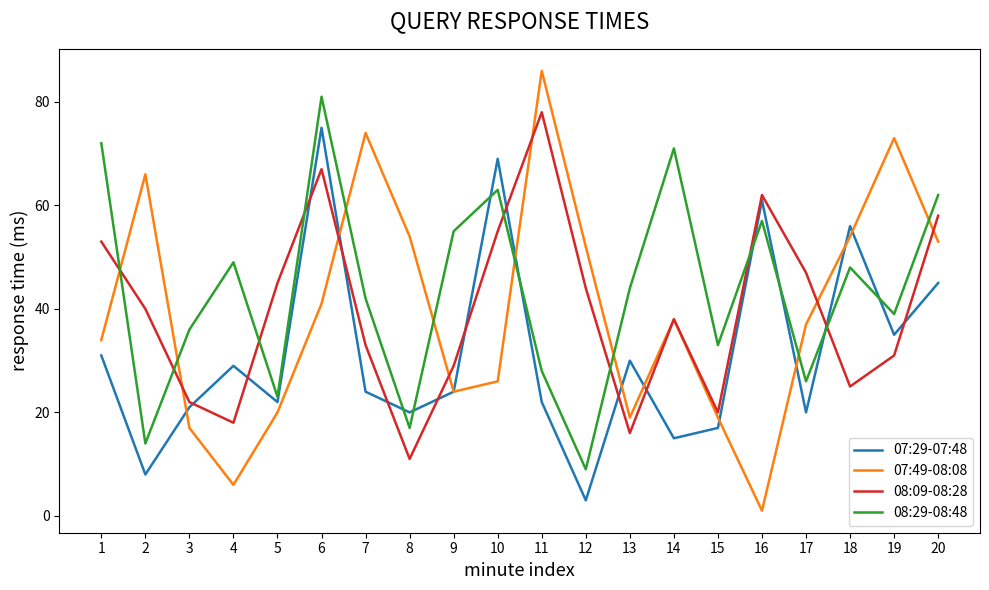

In 08:29-08:48, how many points are lower than both neighbors (excluding endpoints)?

7